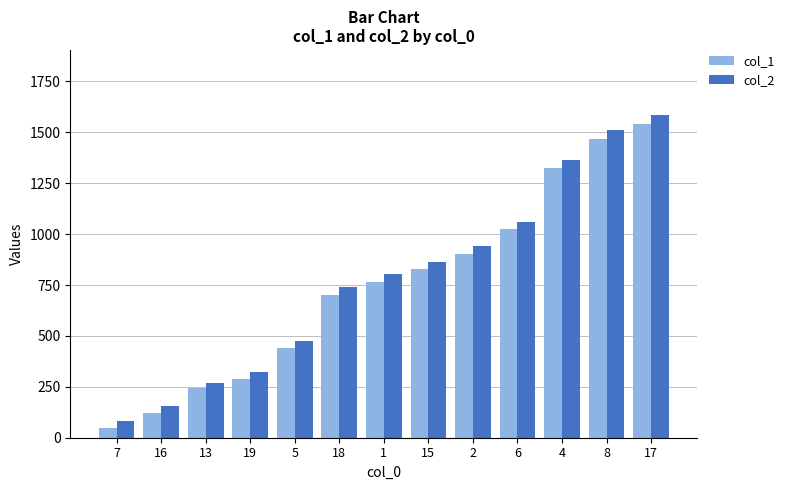

What is the minimum value shown in the chart?

46